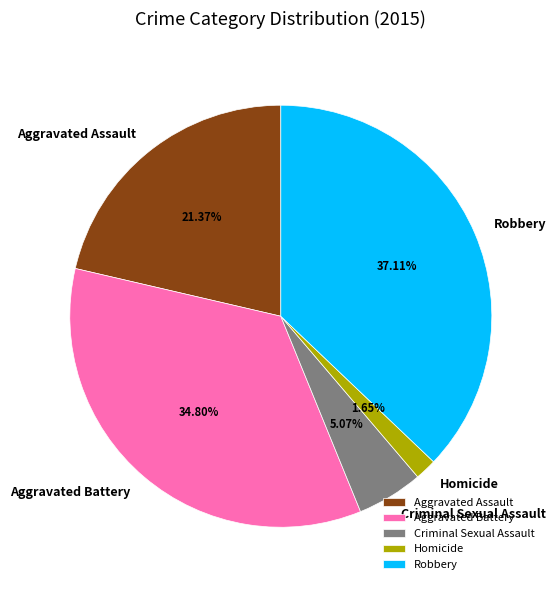

To the nearest percent, what is the combined percentage of Aggravated Assault and Criminal Sexual Assault?

26%